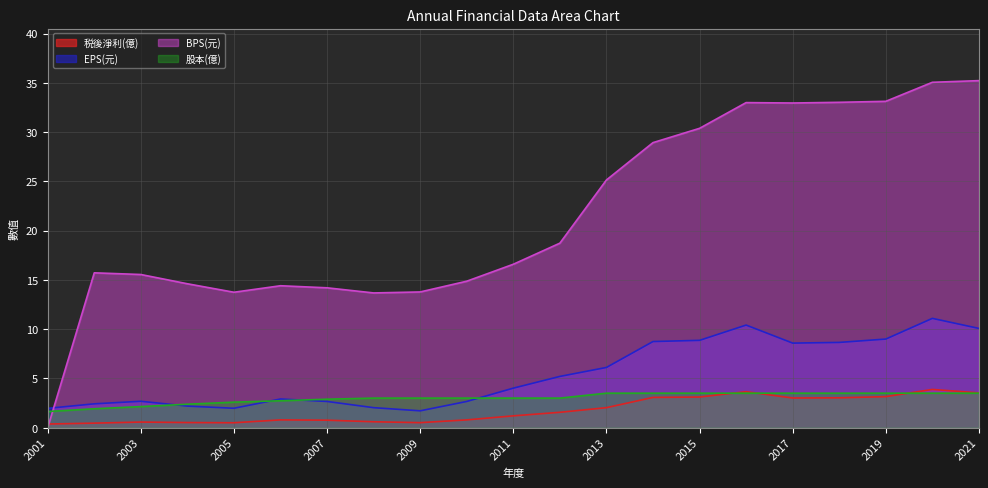

At which category is the sum across all series the highest?

2020